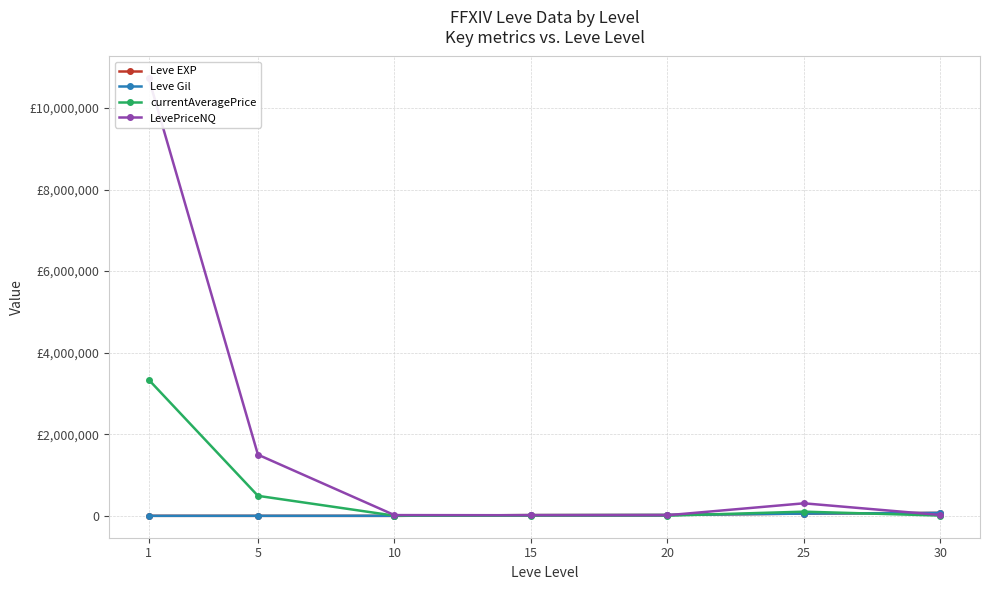

True or false: Leve Gil has a value of 24806 at 15.

False